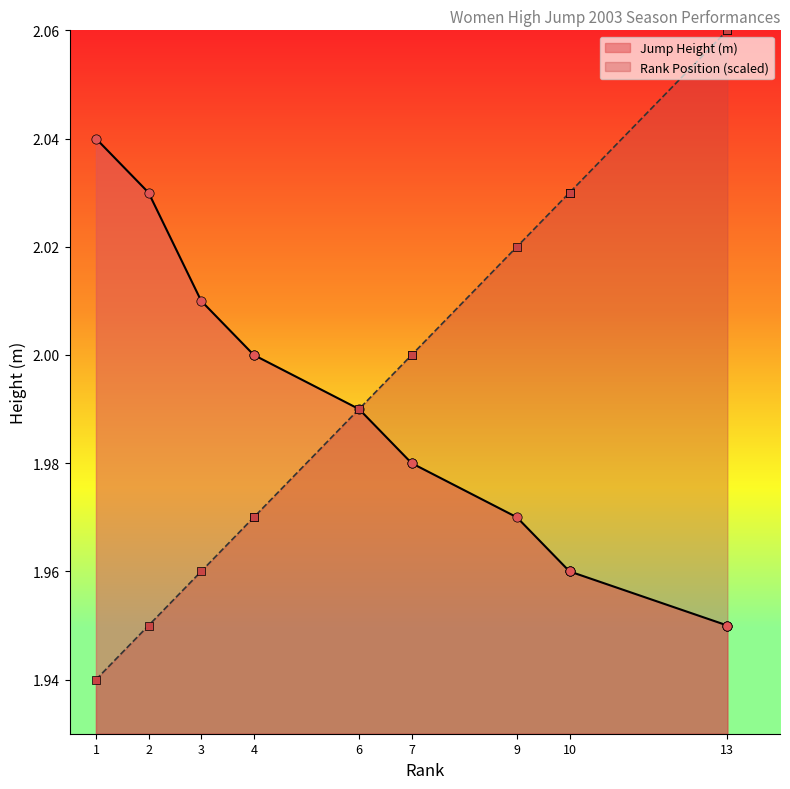

Which series has the largest total across all categories?

Rank Position